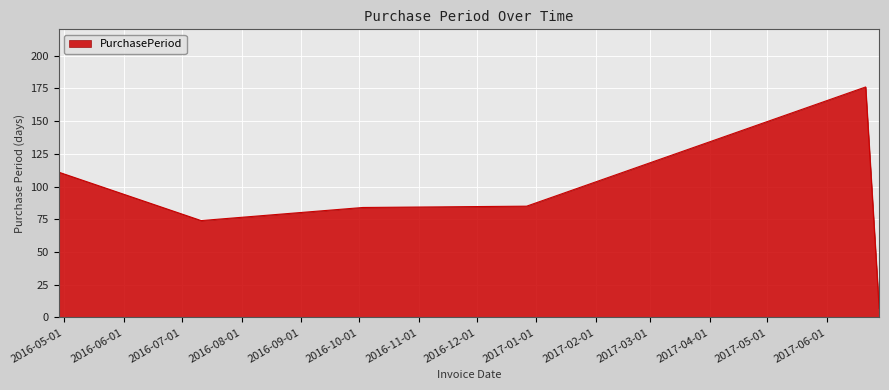

What is the sum of all values?

537